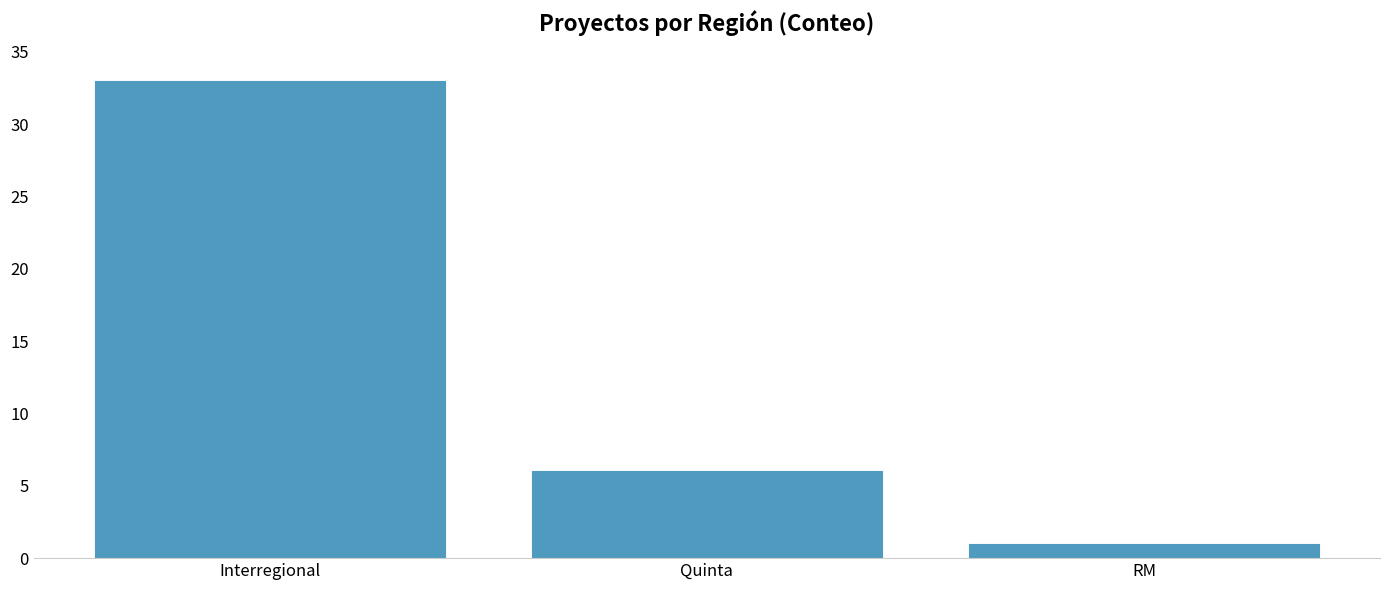

What is the minimum value shown in the chart?

1